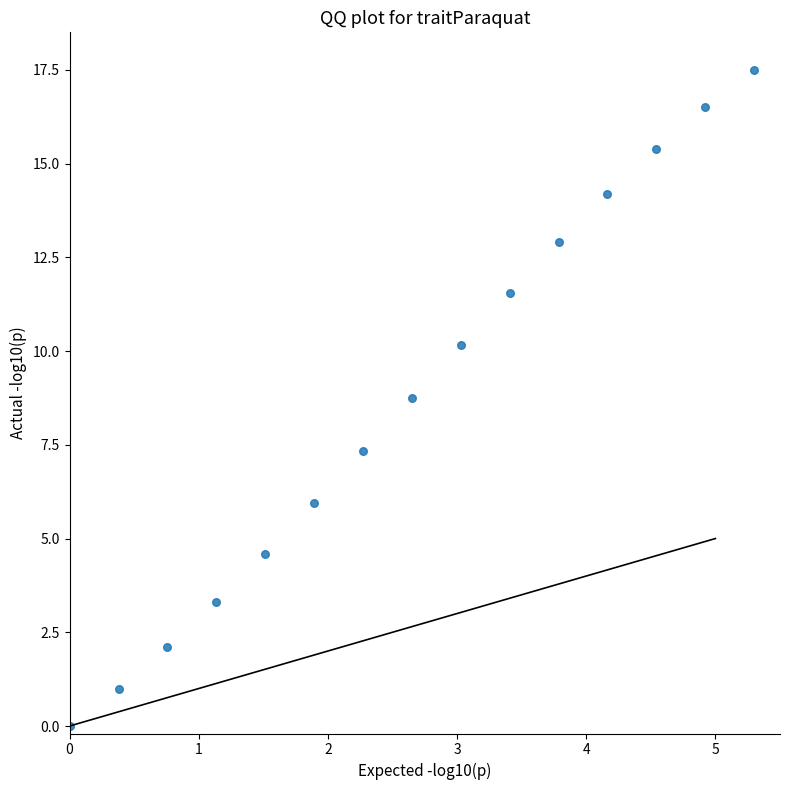

What is the range of Y values (max minus min)?

17.5